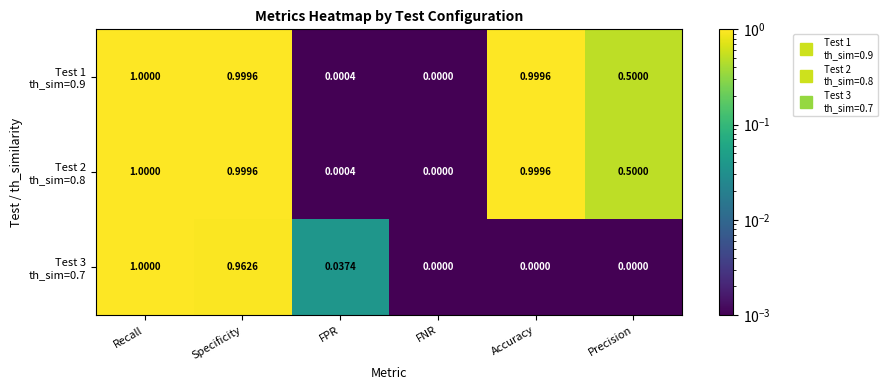

At which category is the sum across all series the highest?

Recall